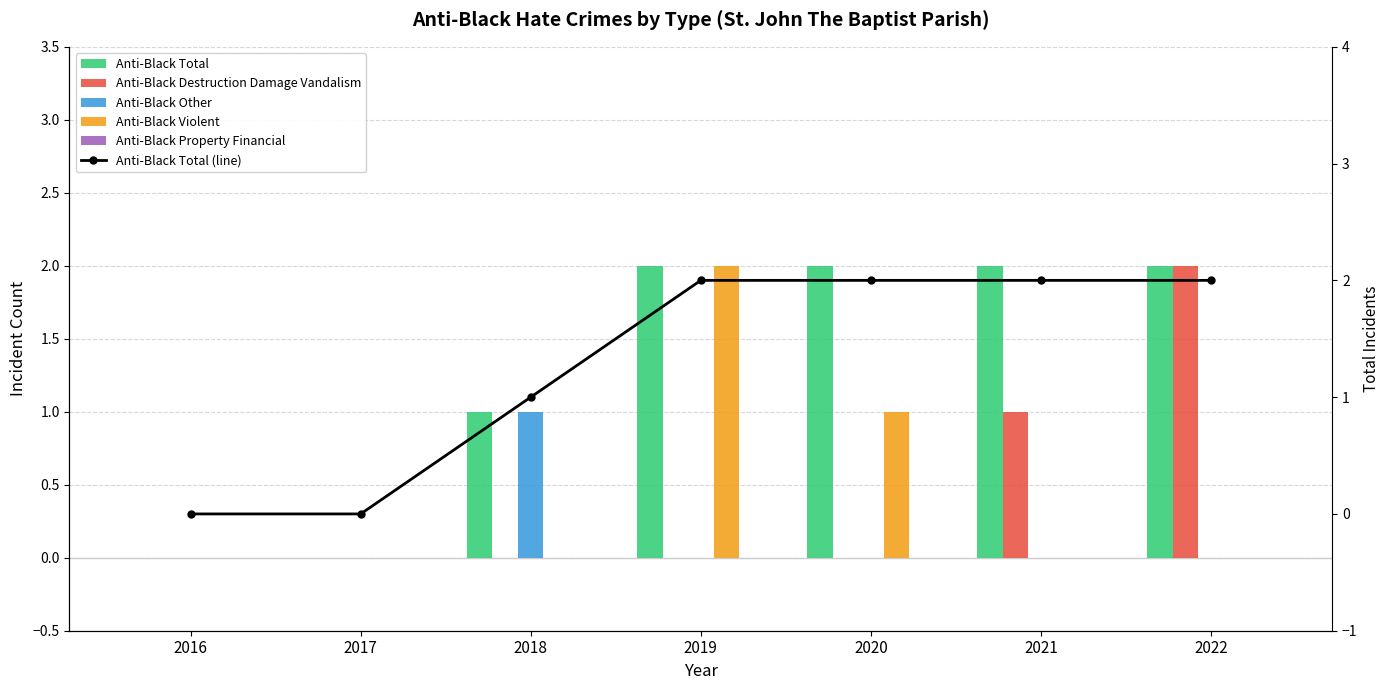

What is the total value across all series at 2019?

6